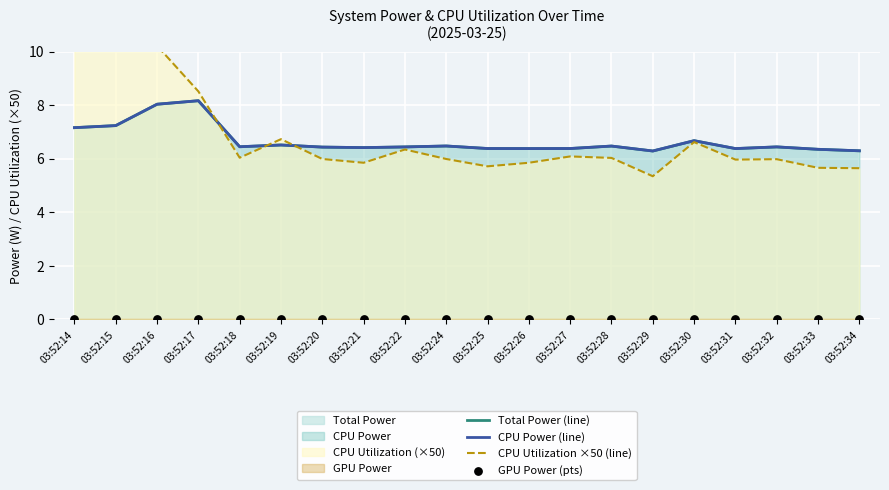

At how many categories does at least one series exceed 10?

3